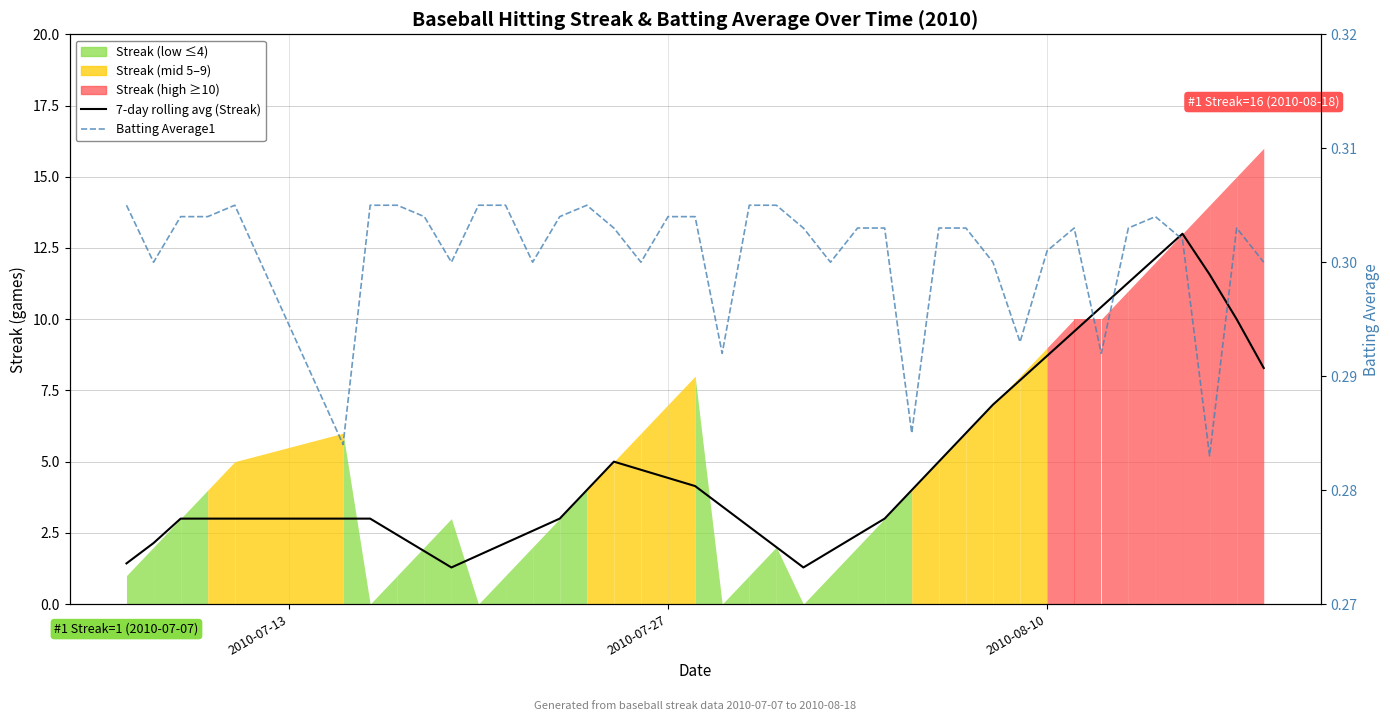

Which series has the largest total across all categories?

7-day rolling avg (Streak)